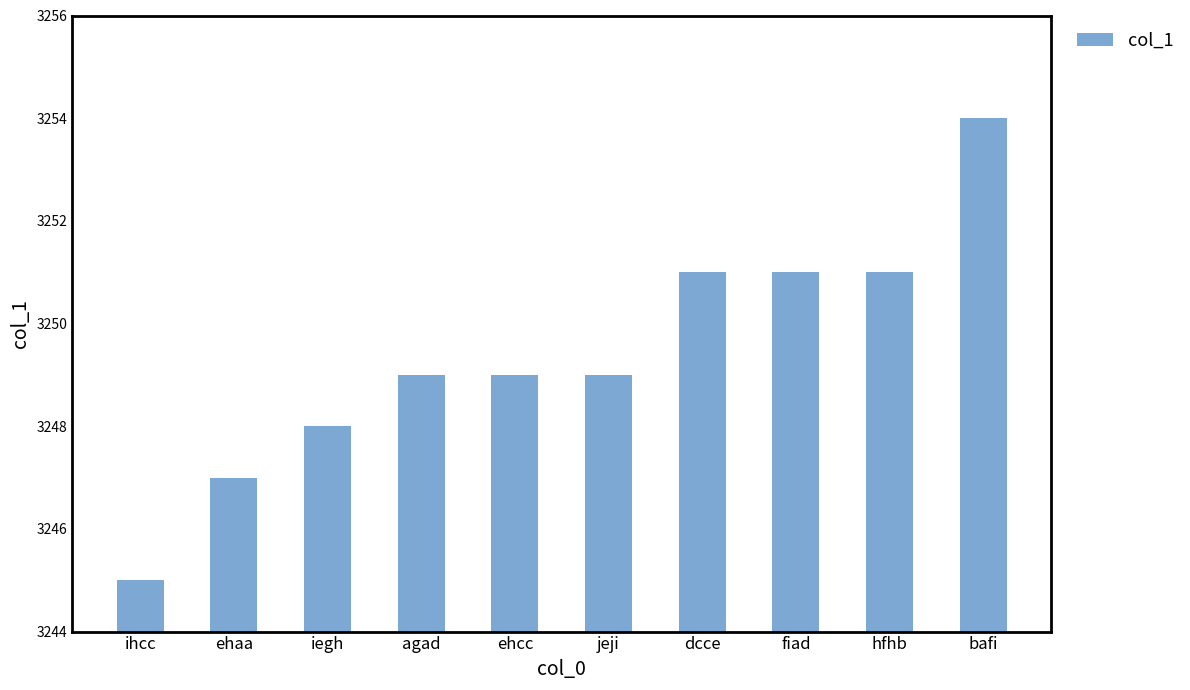

What is the label of the 1st bar from the left?

ihcc